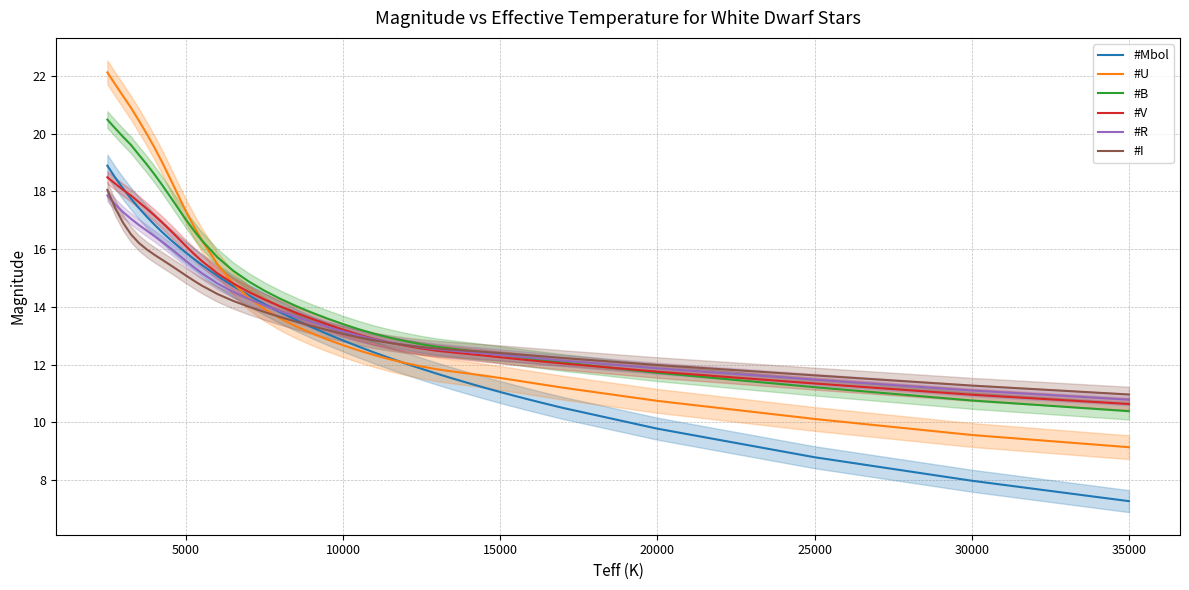

Reading left to right, what are all the values shown in this chart?

#Mbol: 18.9	18.5	18.1	17.8	17.4	17.1	16.8	16.6	16.3	16.1	15.9	15.7	15.5	15.1	14.7	14.4	14.1	13.8	13.6	13.3	13.1	12.8	12.6	12.4	12.2	12.0	11.9	11.7	11.5	11.4	11.2	11.1	10.9	10.8	10.6	10.5	9.8	8.8	8.0	7.3
#U: 22.1	21.7	21.3	20.9	20.5	20.0	19.5	19.0	18.4	17.9	17.3	16.8	16.3	15.5	14.8	14.3	13.9	13.6	13.3	13.1	12.9	12.7	12.5	12.3	12.2	12.1	11.9	11.8	11.8	11.7	11.6	11.5	11.5	11.4	11.3	11.2	10.7	10.1	9.6	9.1
#B: 20.5	20.2	19.9	19.6	19.3	18.9	18.6	18.2	17.8	17.4	17.0	16.7	16.3	15.7	15.3	14.9	14.6	14.3	14.0	13.8	13.6	13.4	13.2	13.1	12.9	12.8	12.7	12.6	12.6	12.5	12.4	12.4	12.3	12.2	12.1	12.1	11.7	11.2	10.8	10.4
#V: 18.5	18.3	18.1	17.9	17.6	17.4	17.2	16.9	16.7	16.4	16.1	15.8	15.6	15.2	14.8	14.5	14.3	14.0	13.8	13.6	13.4	13.2	13.0	12.9	12.8	12.7	12.6	12.5	12.4	12.4	12.3	12.3	12.2	12.1	12.1	12.0	11.8	11.3	11.0	10.6
#R: 17.9	17.6	17.3	17.1	16.8	16.6	16.4	16.2	16.0	15.8	15.6	15.4	15.2	14.8	14.5	14.3	14.1	13.9	13.7	13.5	13.3	13.2	13.0	12.9	12.8	12.7	12.6	12.5	12.5	12.4	12.4	12.3	12.3	12.2	12.2	12.1	11.9	11.5	11.1	10.8
#I: 18.1	17.4	16.9	16.5	16.2	16.0	15.8	15.6	15.5	15.3	15.1	14.9	14.7	14.4	14.2	14.0	13.8	13.7	13.5	13.3	13.2	13.1	12.9	12.8	12.8	12.7	12.6	12.6	12.5	12.5	12.4	12.4	12.4	12.3	12.3	12.2	12.0	11.6	11.3	11.0